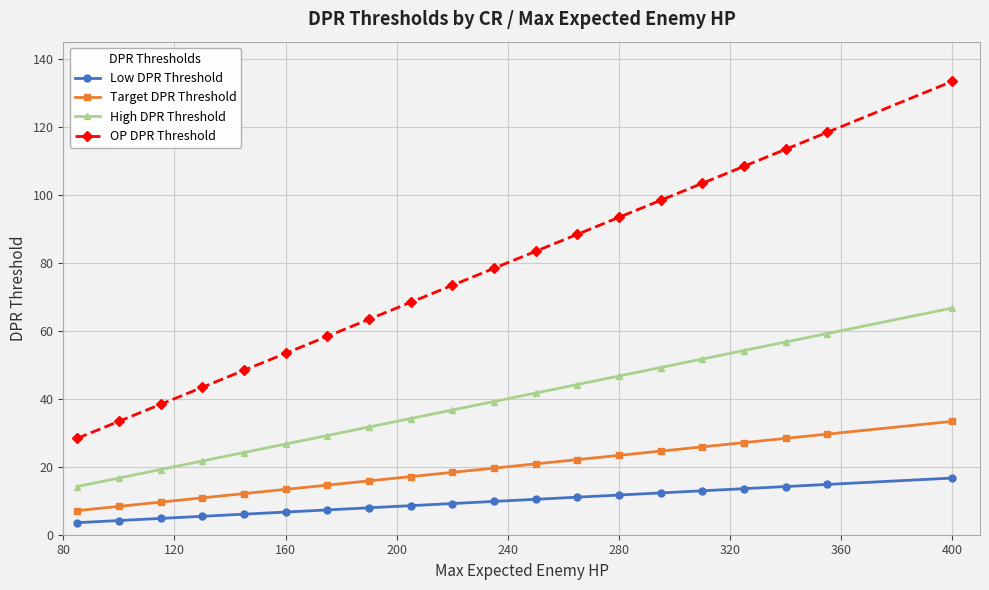

Reading left to right, extract all data points from this chart.

Low DPR Threshold: 3.5	4.2	4.8	5.4	6.0	6.7	7.3	7.9	8.5	9.2	9.8	10.4	11.0	11.7	12.3	12.9	13.5	14.2	14.8	16.7
Target DPR Threshold: 7.1	8.3	9.6	10.8	12.1	13.3	14.6	15.8	17.1	18.3	19.6	20.8	22.1	23.3	24.6	25.8	27.1	28.3	29.6	33.3
High DPR Threshold: 14.2	16.7	19.2	21.7	24.2	26.7	29.2	31.7	34.2	36.7	39.2	41.7	44.2	46.7	49.2	51.7	54.2	56.7	59.2	66.7
OP DPR Threshold: 28.3	33.3	38.3	43.3	48.3	53.3	58.3	63.3	68.3	73.3	78.3	83.3	88.3	93.3	98.3	103.3	108.3	113.3	118.3	133.3